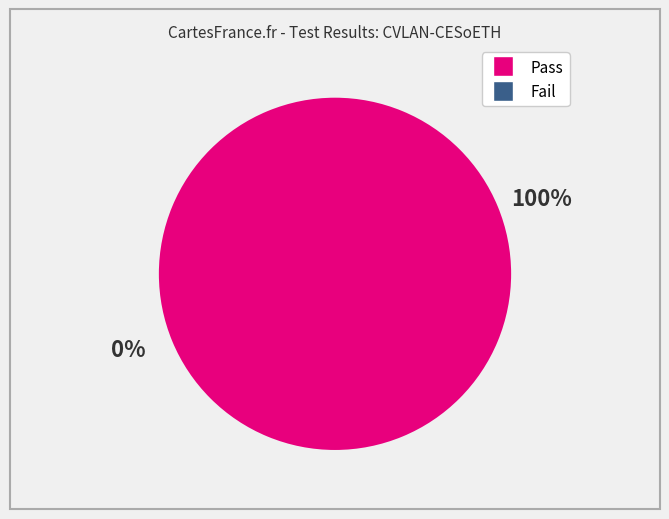

What is the smallest slice in the pie chart?

Fail